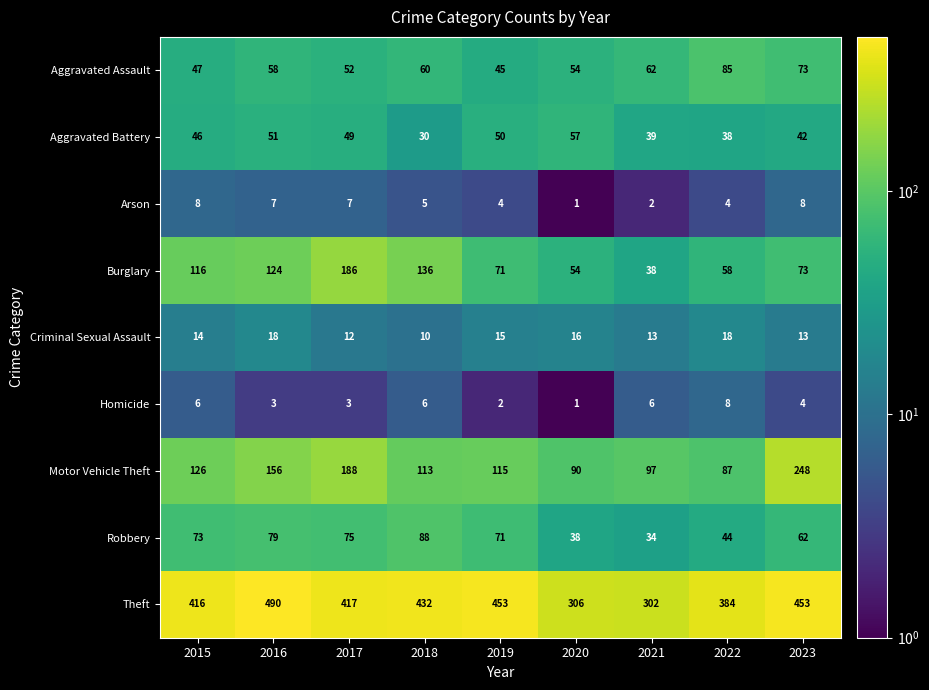

Is it true that Aggravated Assault equals 77 at 2020?

False